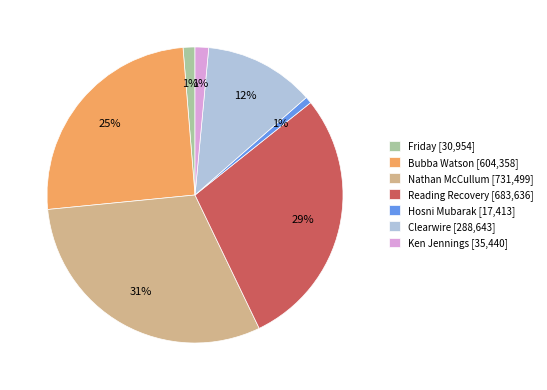

Is there any slice that represents more than half of the pie?

No